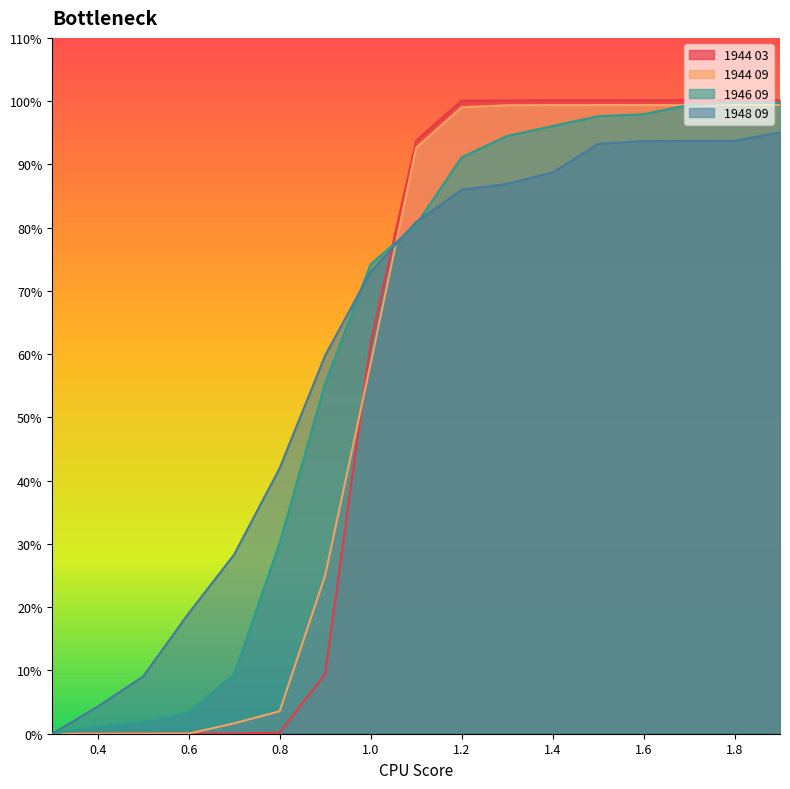

Which series has the largest total across all categories?

1948 09